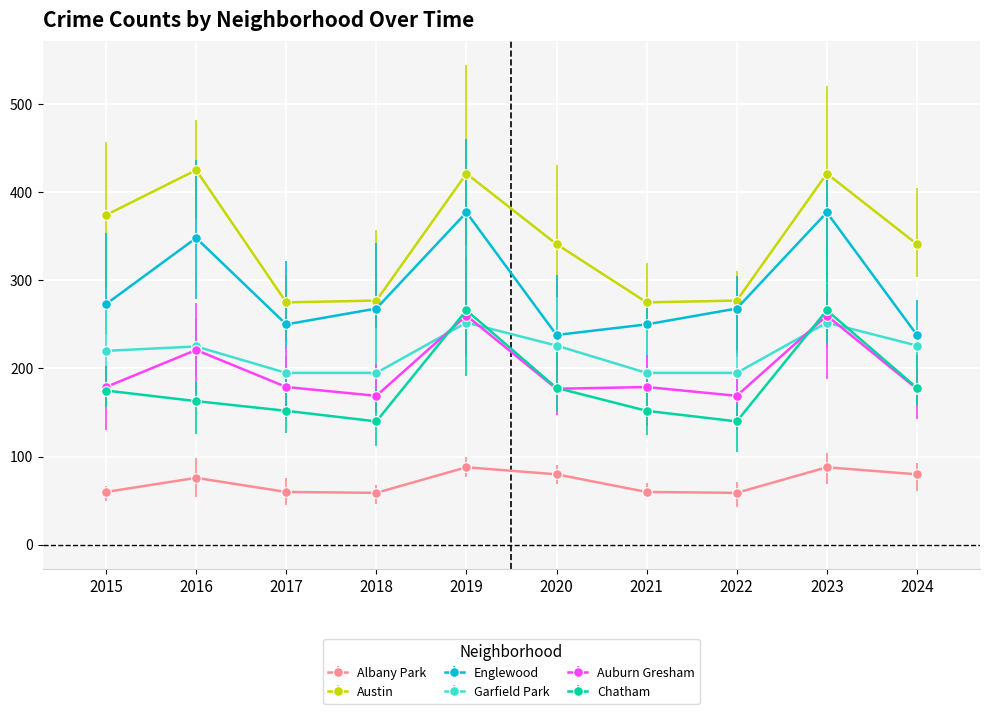

What is the average value of the Chatham series?

181